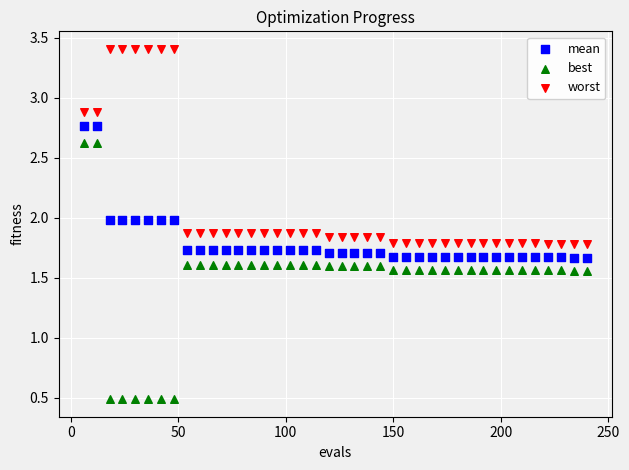

What are all the series names shown in the legend?

mean, best, worst